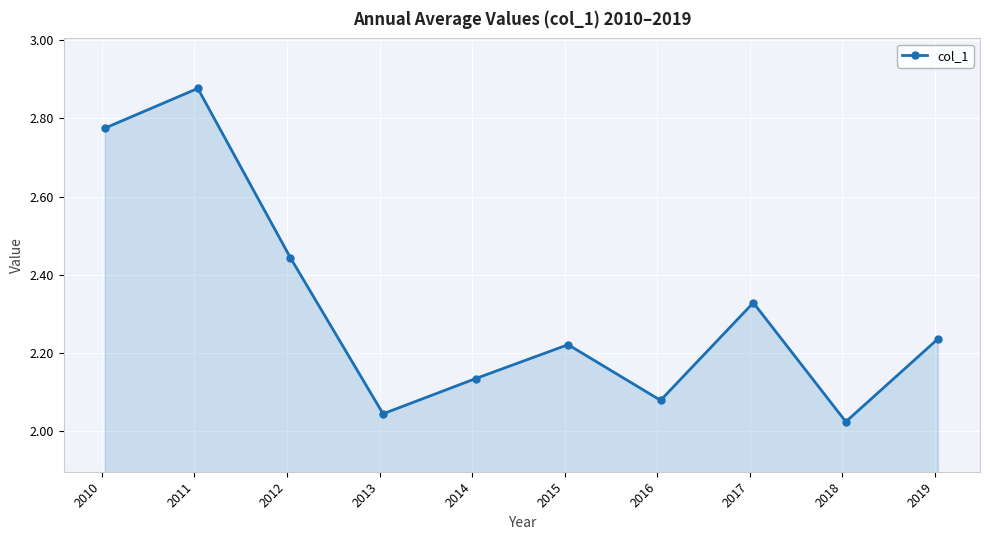

What is the difference between the second highest and second lowest values?

0.7